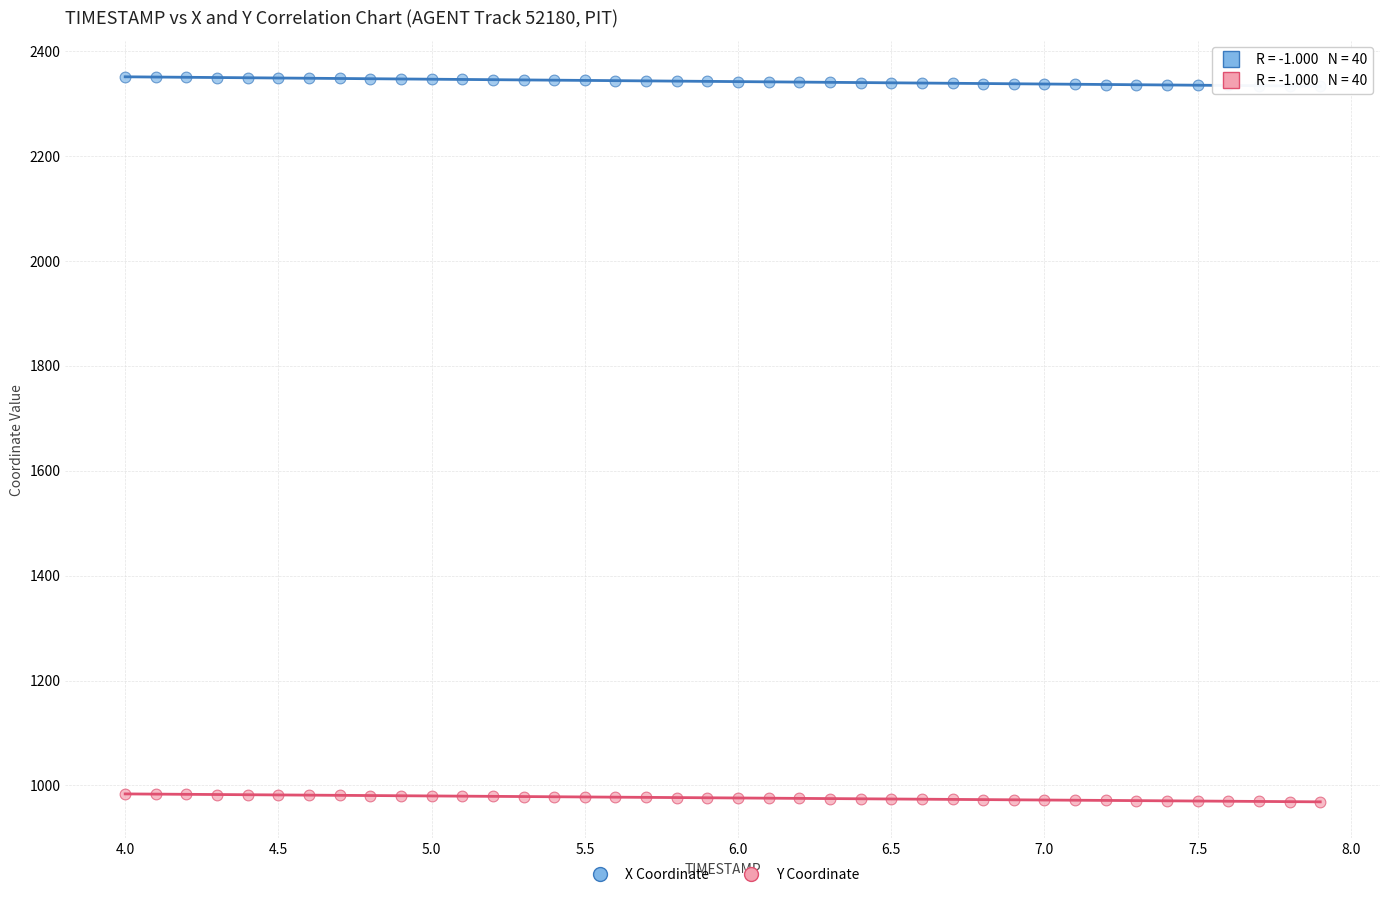

Which series reaches the maximum Y coordinate?

X Coordinate